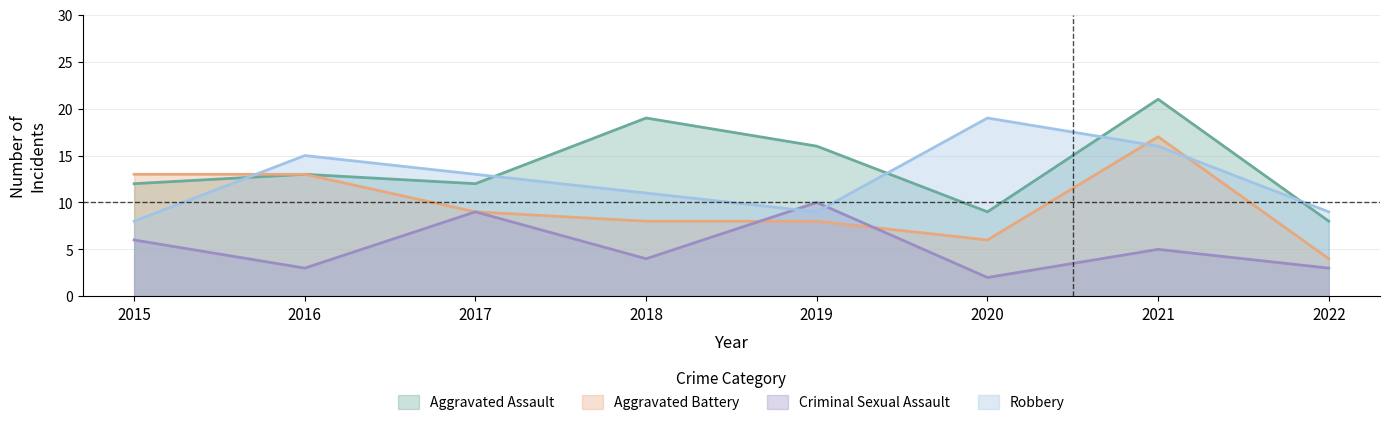

Rank the series by their maximum value, from highest to lowest.

Aggravated Assault, Robbery, Aggravated Battery, Criminal Sexual Assault